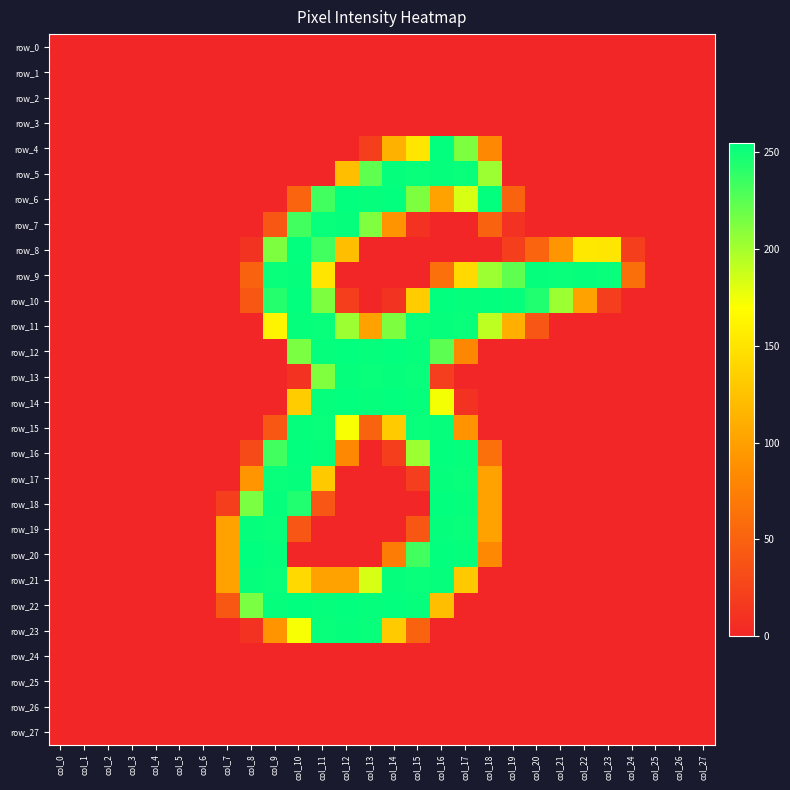

How many data points in row_13 are above 0?

7